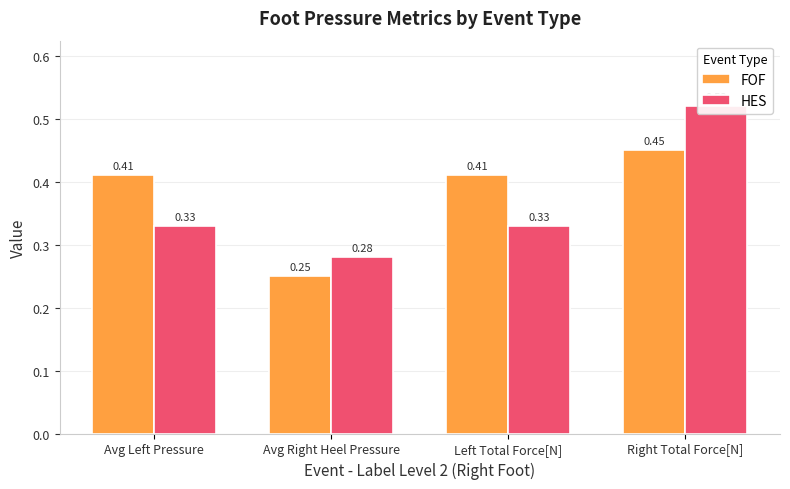

List the labels in order of FOF value, largest first.

Right Total Force[N], Avg Left Pressure, Left Total Force[N], Avg Right Heel Pressure